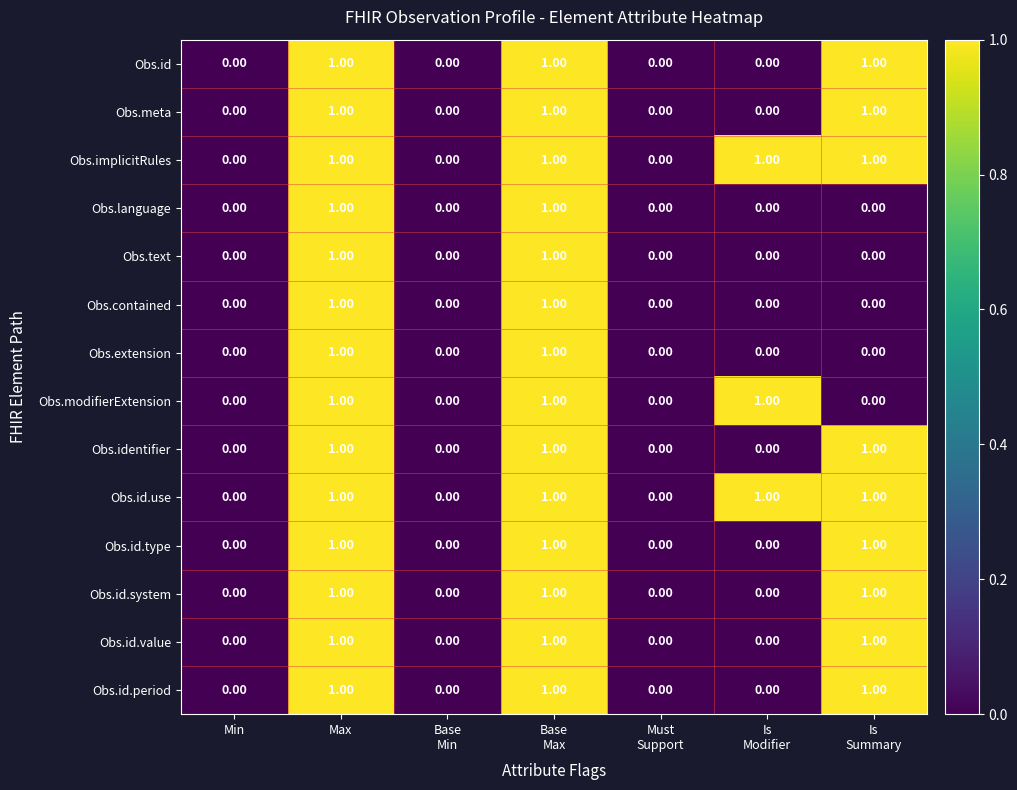

What is the sum of all Obs.id.system values?

3